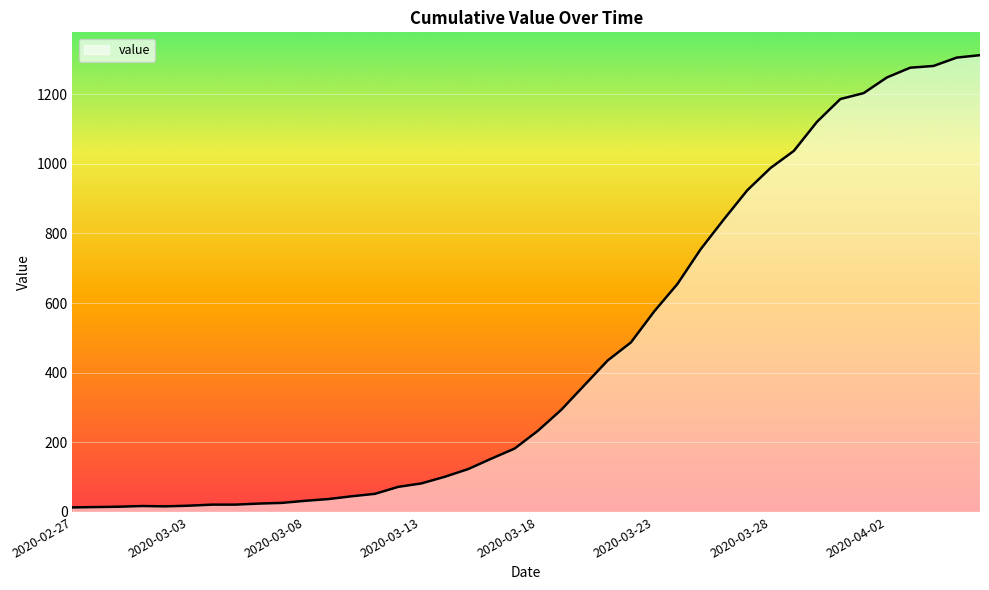

What is the difference between the maximum and minimum values?

1299